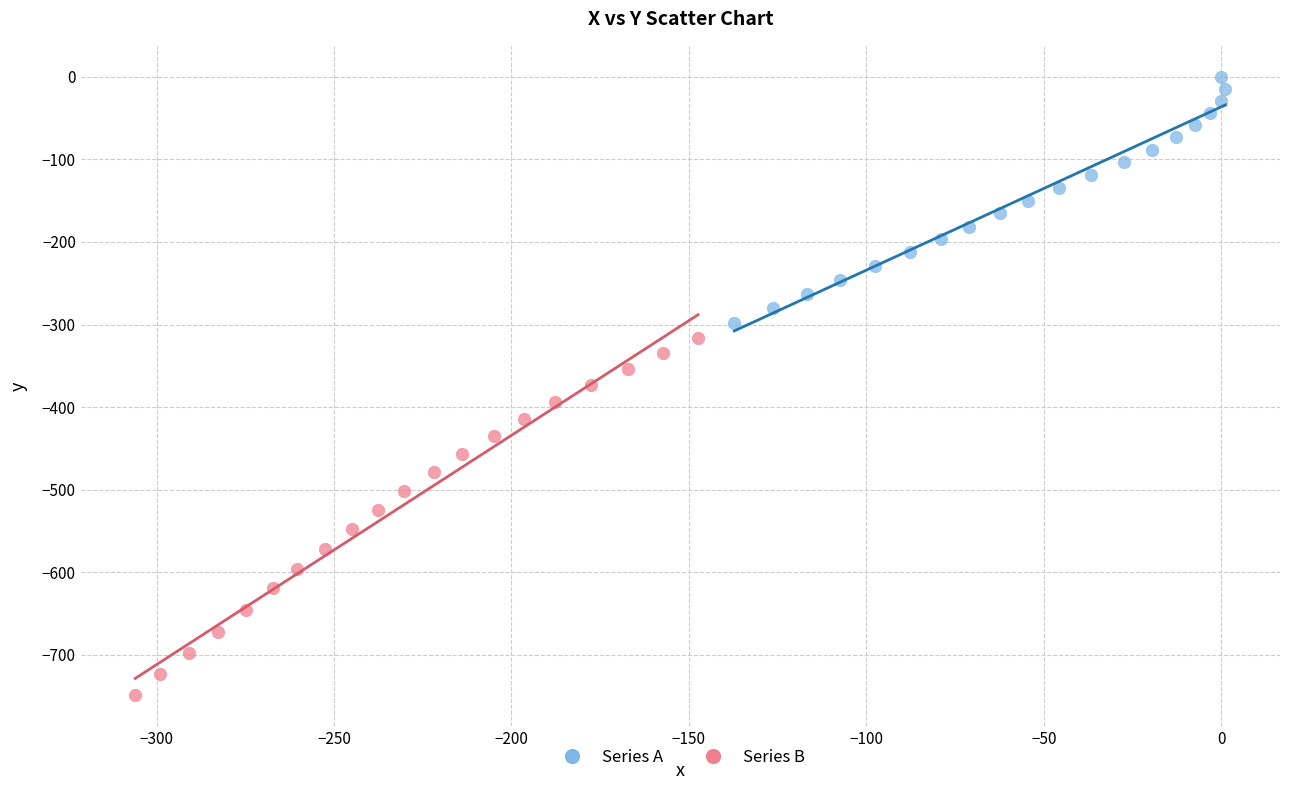

Which series has the widest spread of Y values?

Series B